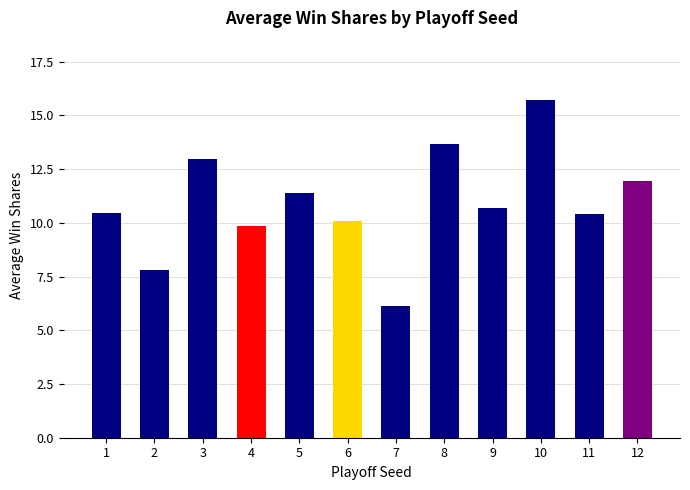

What is the maximum value shown in the chart?

15.7